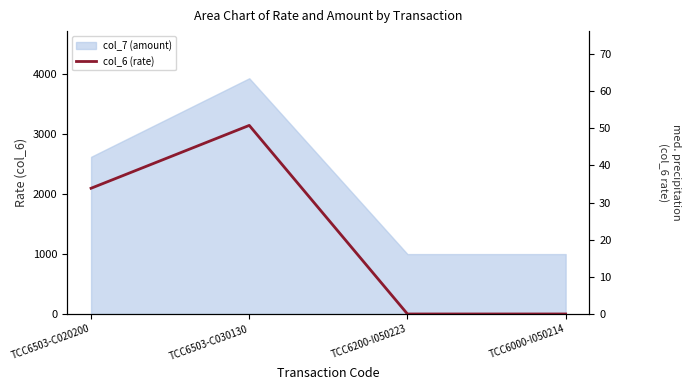

What is the difference between the maximum and minimum values?

50.8